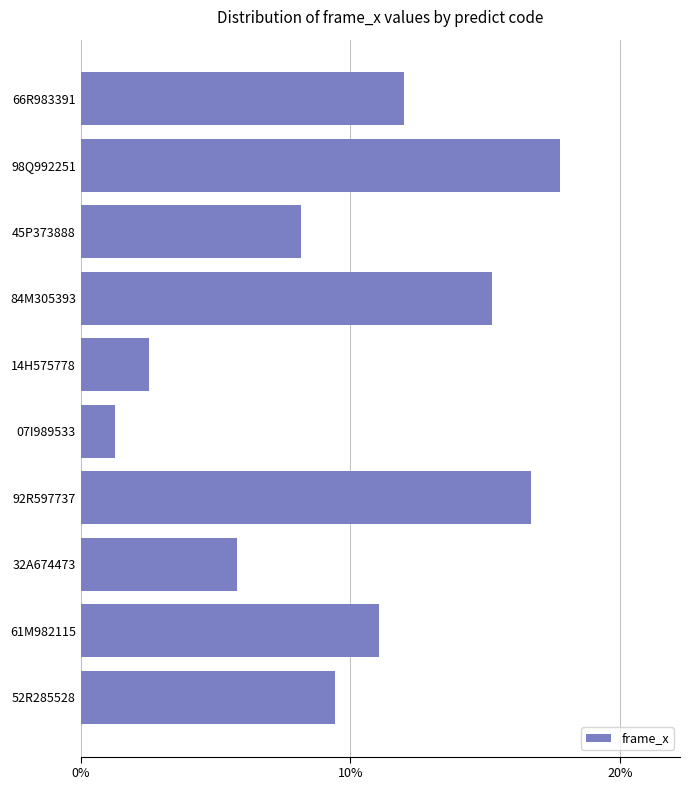

Are the bars horizontal?

Yes